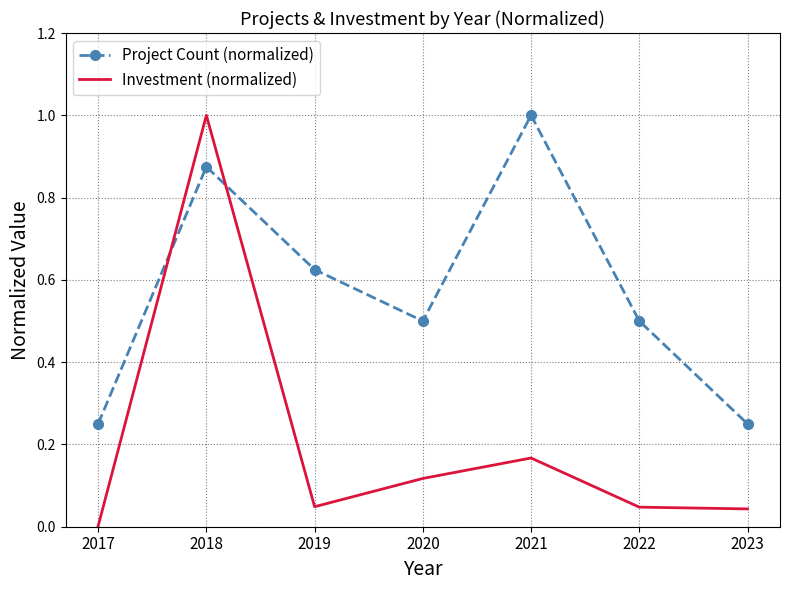

How many Project Count (normalized) values are between 0 and 1?

7